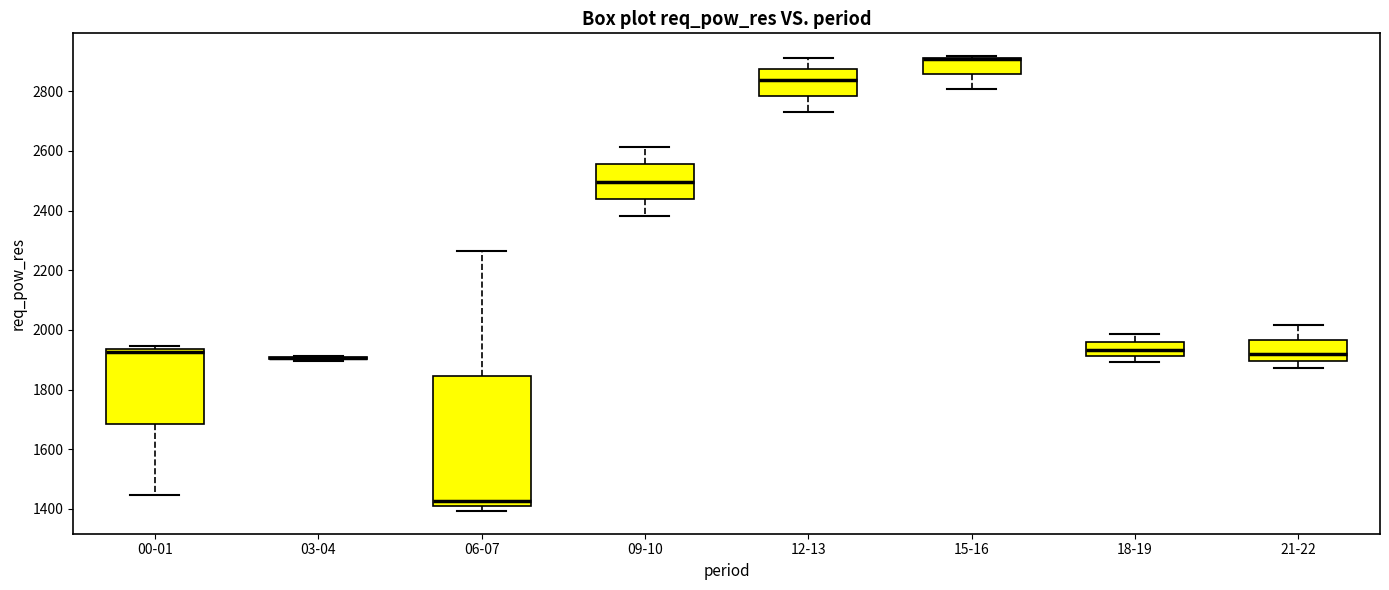

Which box is the tallest, from its lower edge to its upper edge?

06-07